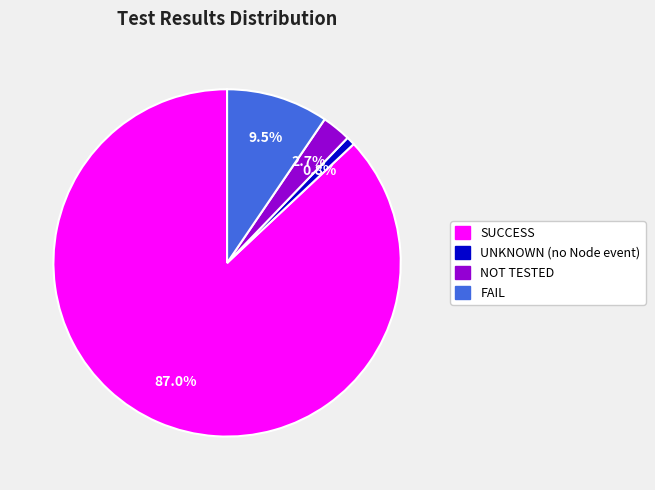

How much of the chart is everything except FAIL?

90.5%